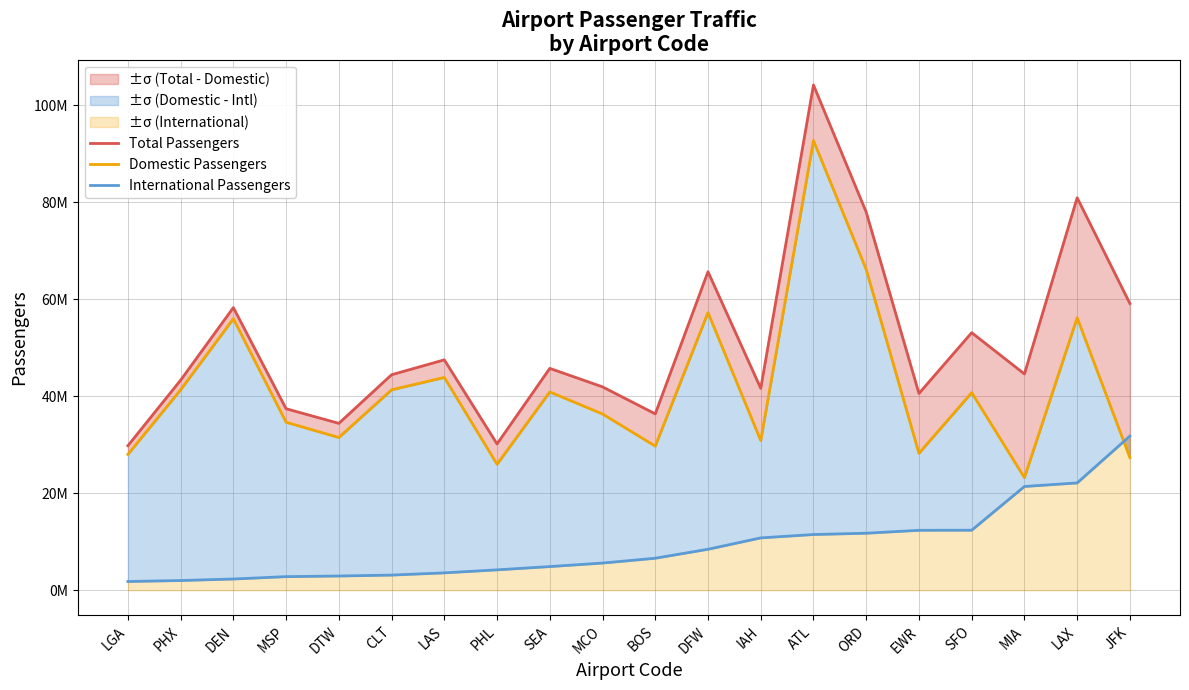

Rank the series by their maximum value, from highest to lowest.

Total Passengers, Domestic Passengers, International Passengers